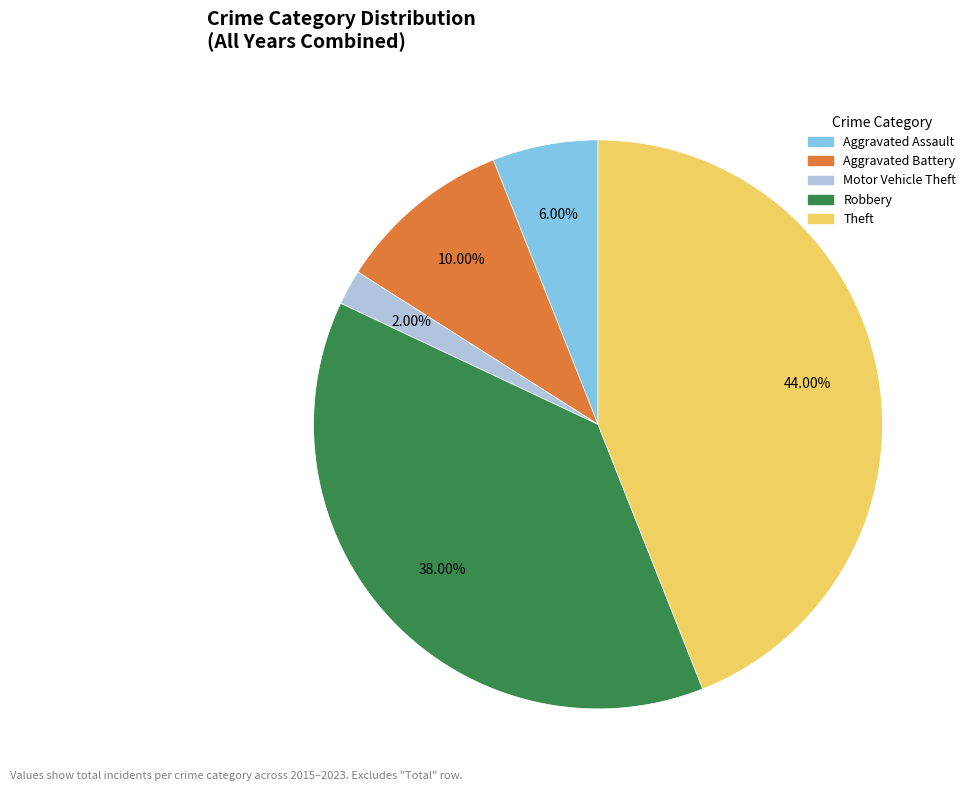

To the nearest percent, what portion does Aggravated Assault represent?

6%